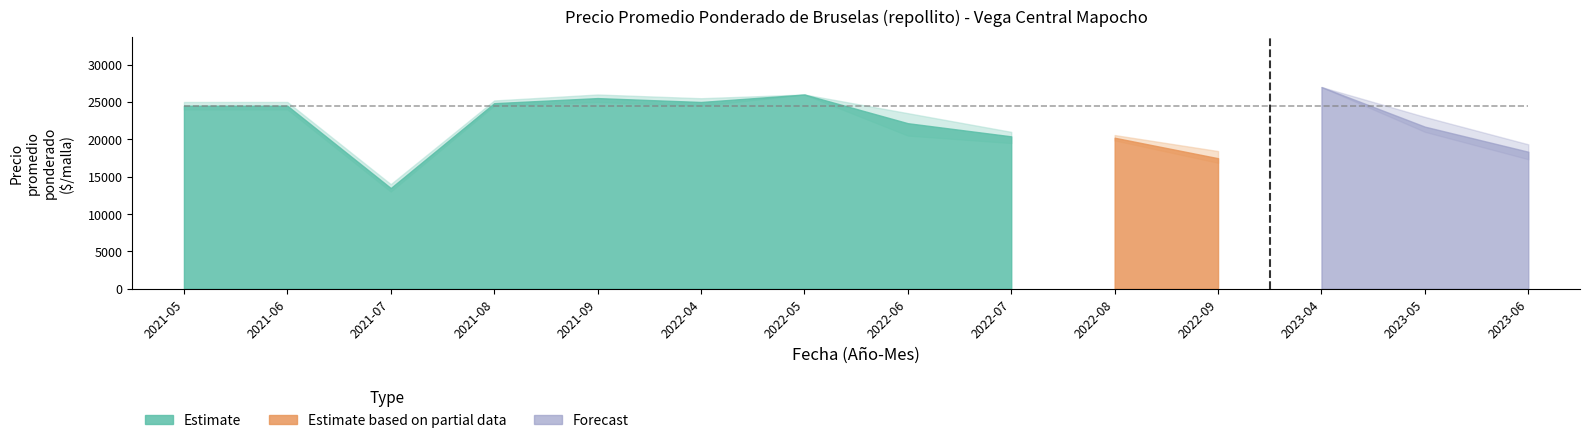

What is the value of the Precio maximo point at the 1st from the left?

25000